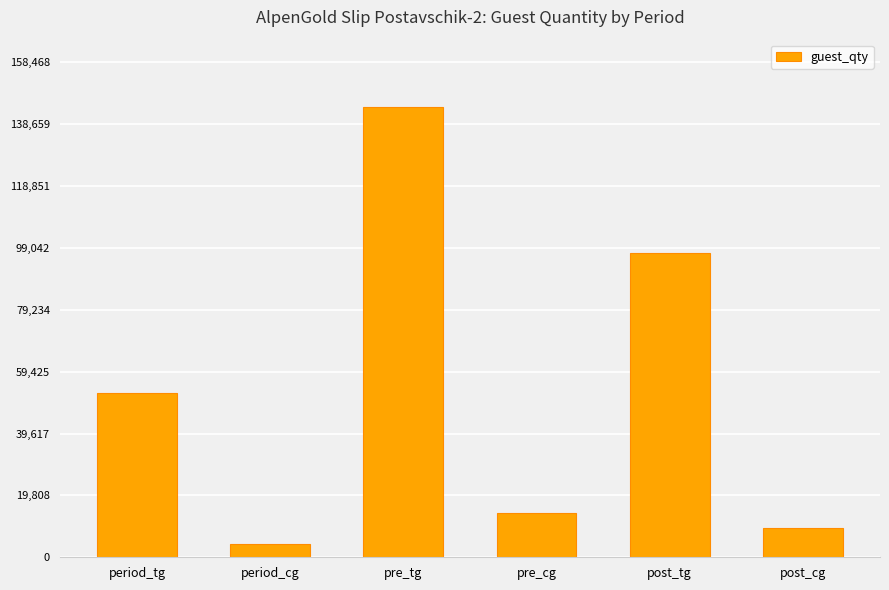

Which category has the highest value across all series?

pre_tg